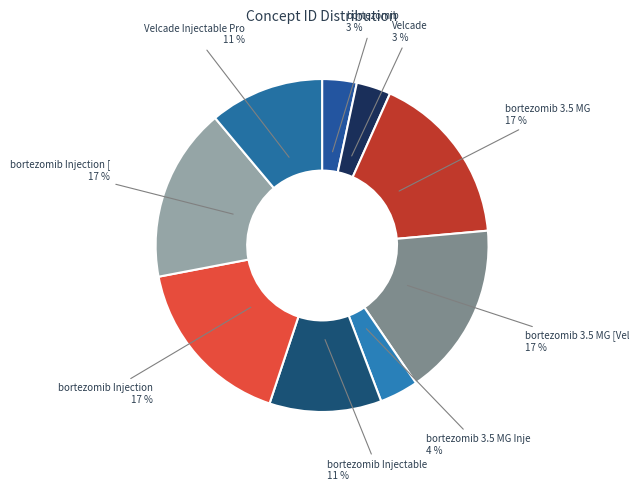

How many slices are in this pie chart?

9